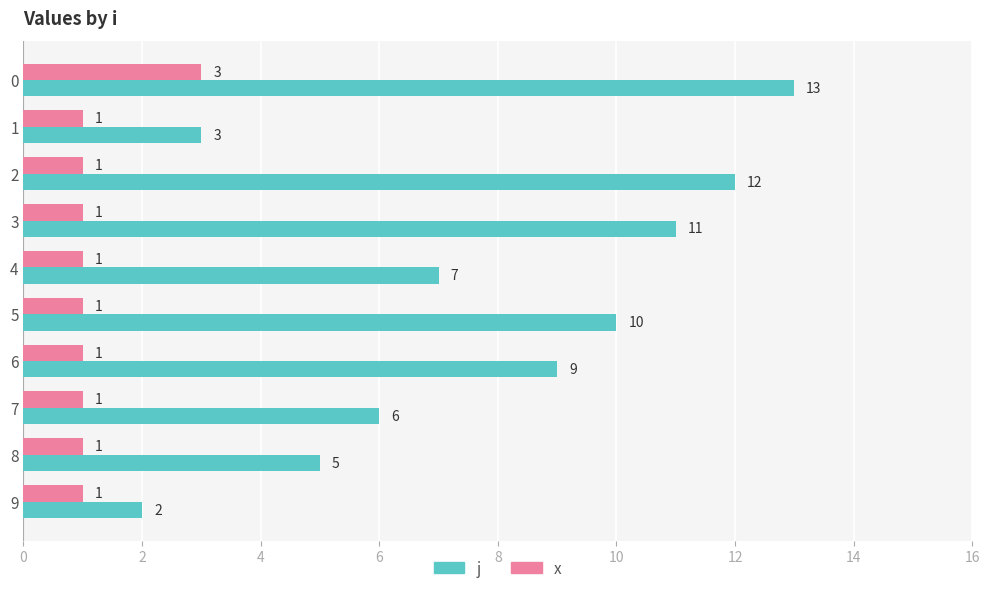

The j series shows 11 at 3. True or false?

True